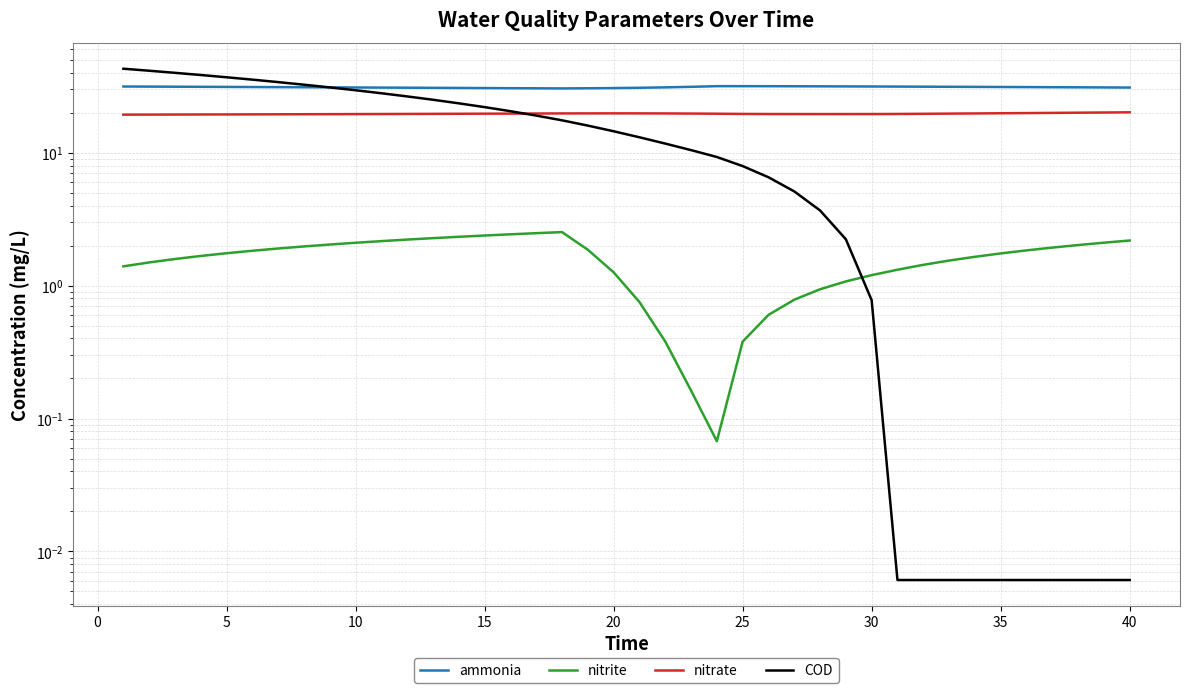

What are all the series names shown in the legend?

ammonia, nitrite, nitrate, COD